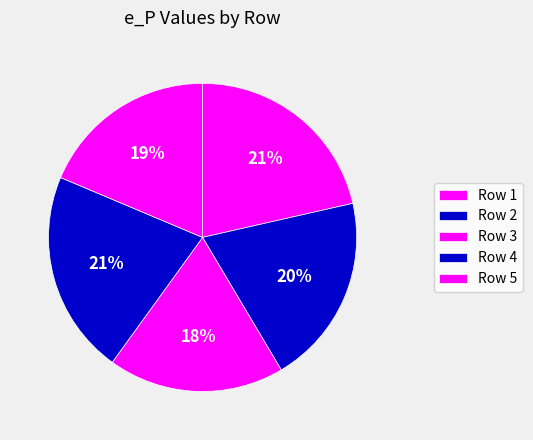

How many segments does this pie chart have?

5